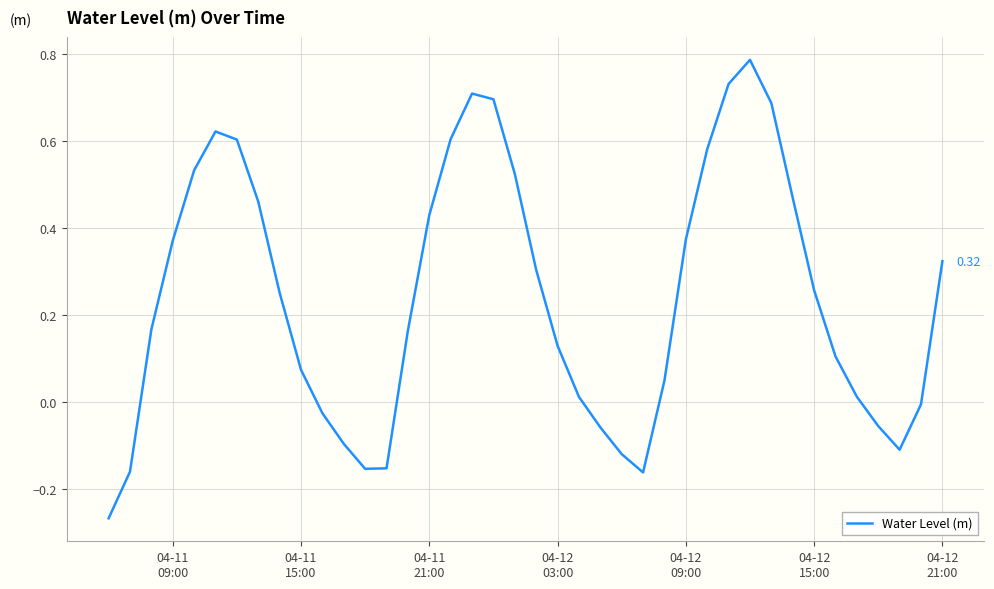

What is the difference between the maximum and minimum values?

1.1